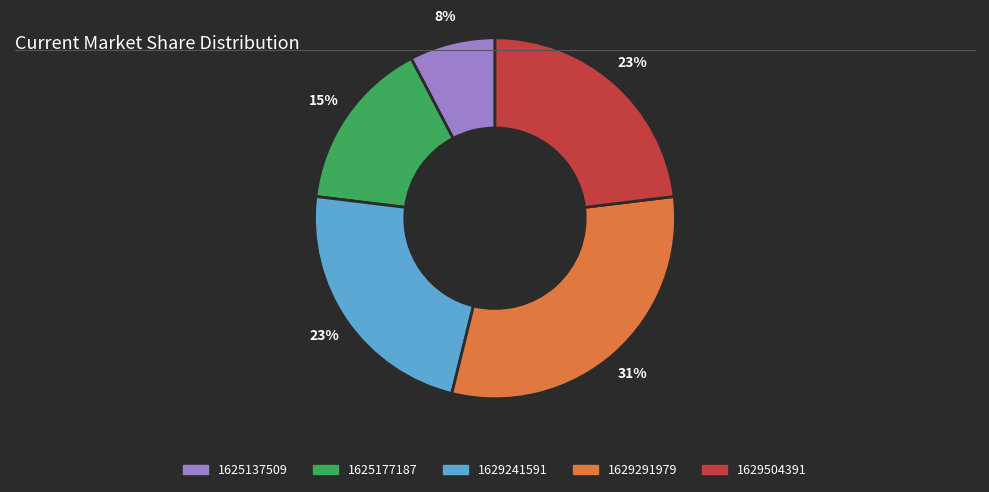

To the nearest percent, what is the difference between the largest and smallest slice percentages?

23%